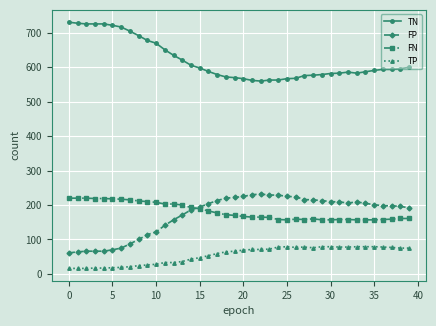

Which series has the largest total across all categories?

TN